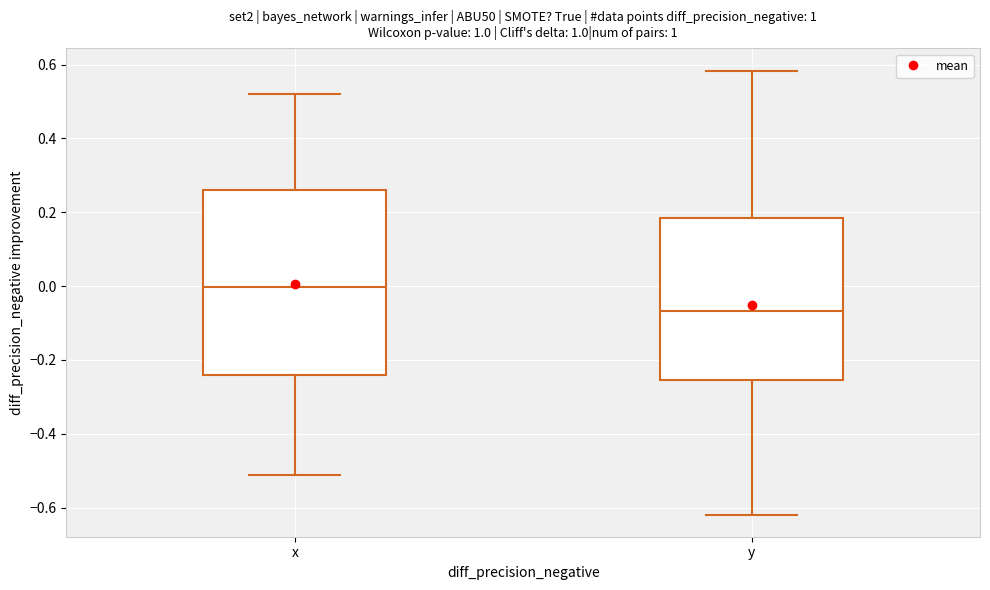

Reading left to right, read every box against the y-axis: the position of its median line, the range the box covers, and the ends of its whiskers. The values are not printed on the chart, so give them approximately, as read against the axis.

x: median 0.00, box -0.24 to 0.26, whiskers -0.52 to 0.52
y: median -0.06, box -0.26 to 0.18, whiskers -0.62 to 0.58